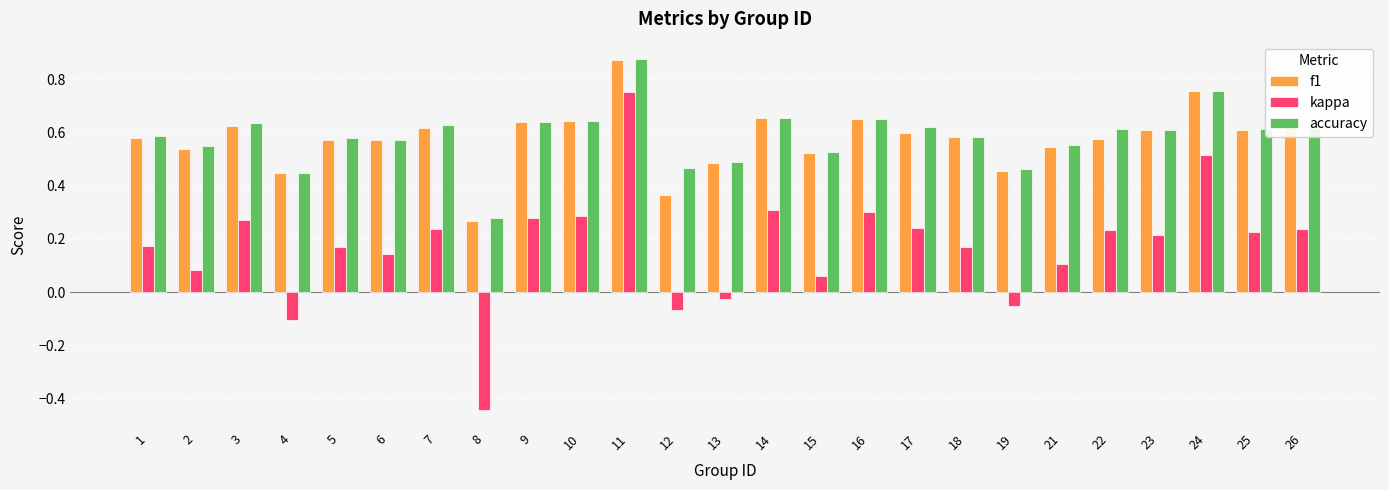

Is it true that accuracy equals 0.6 at 25?

True